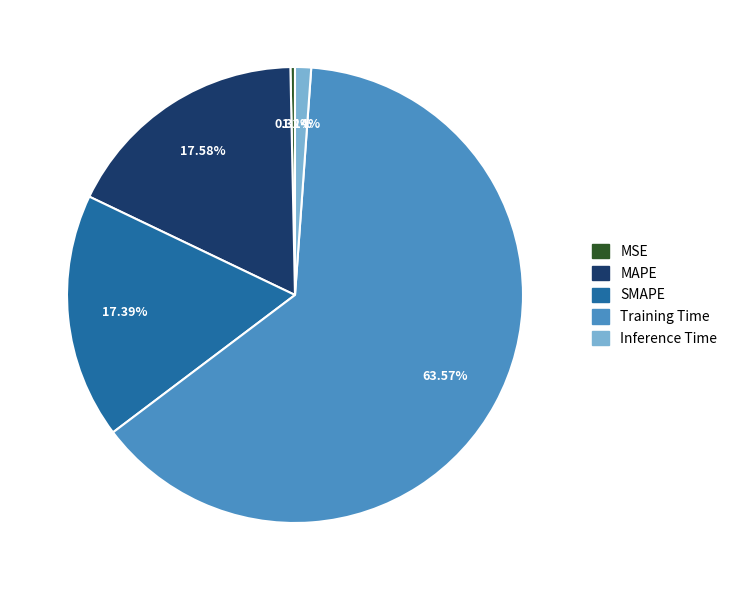

Is there any slice that represents more than half of the pie?

Yes